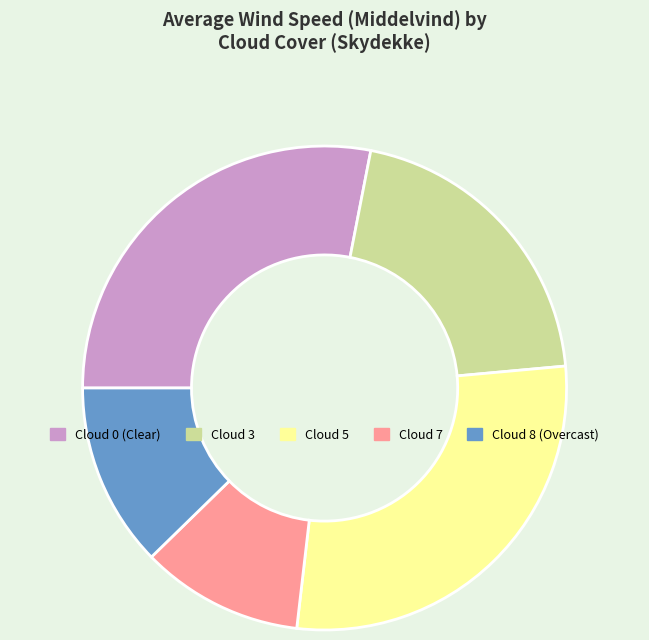

How many segments does this pie chart have?

5